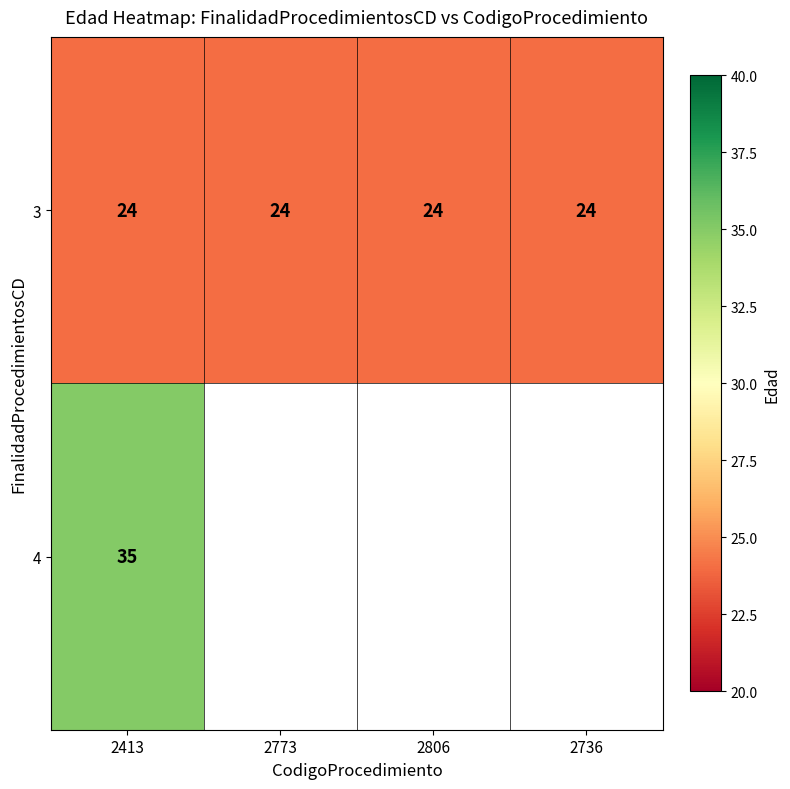

What value does the 3 series have at 2806?

24